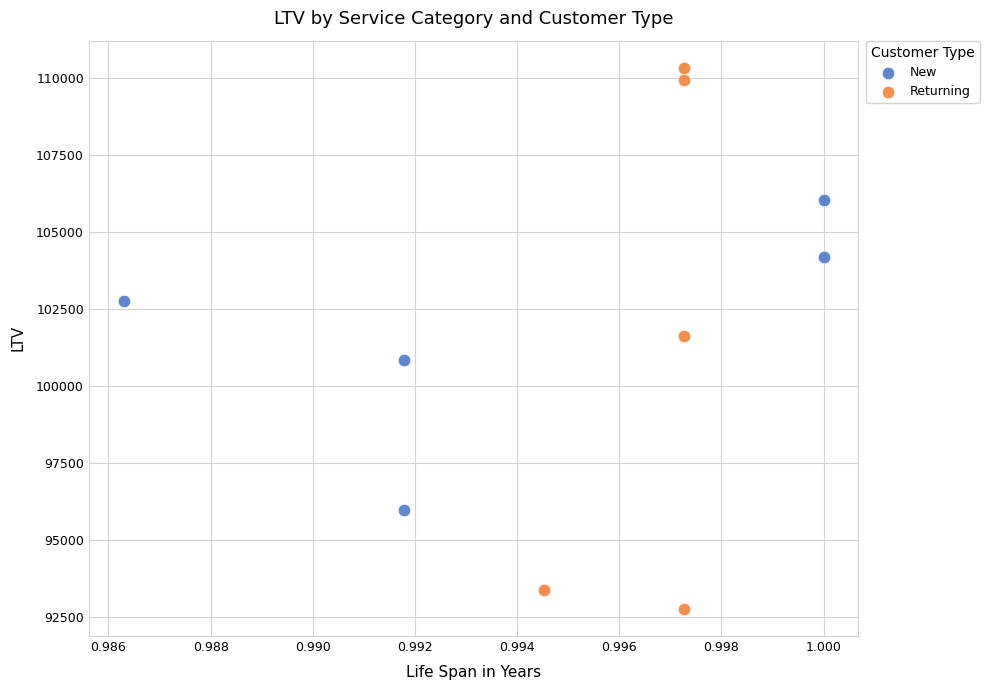

Which series has the widest spread of Y values?

Returning